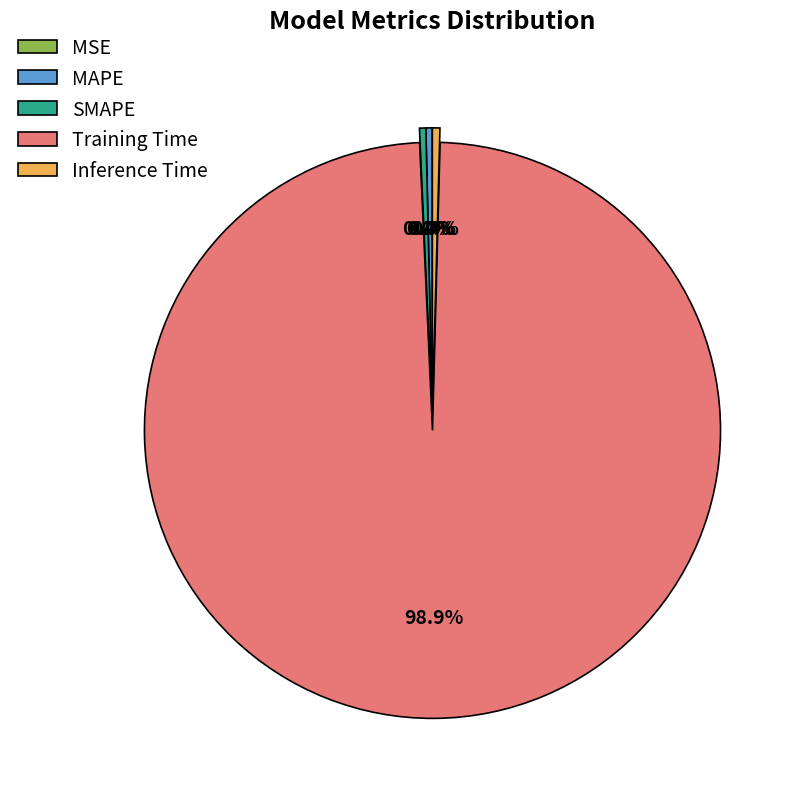

To the nearest percent, what is the difference between the largest and smallest slice percentages?

99%